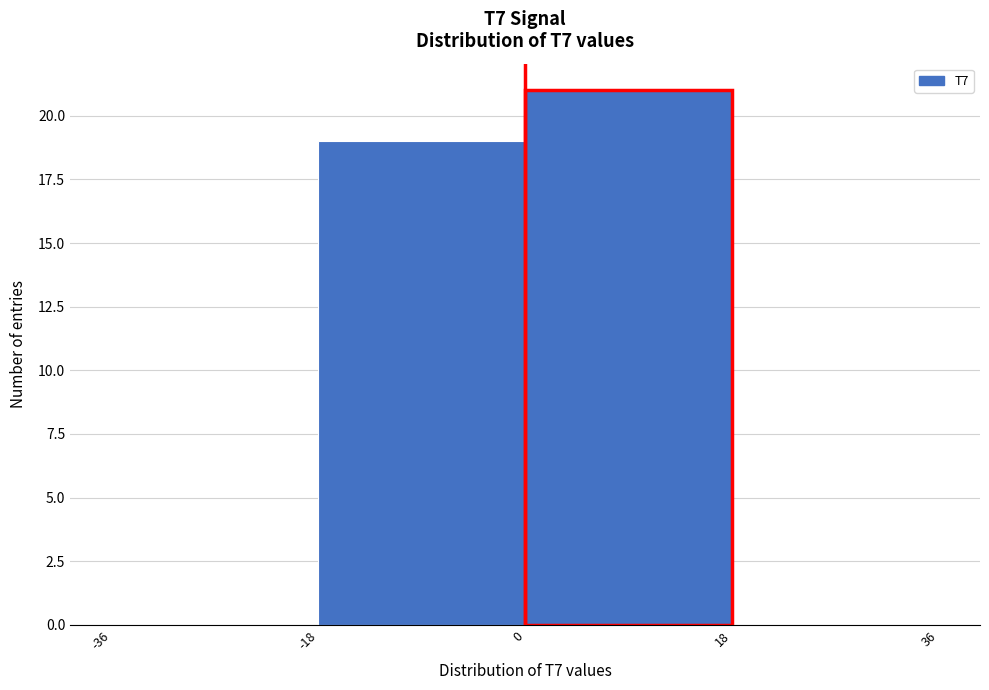

Reading left to right, transcribe this chart: for each bar, give the range it covers on the x-axis and its height. The values are not printed on the chart, so give them approximately, as read against the axis.

-36 to -18: 0
-18 to 0: 19
0 to 18: 21
18 to 36: 0